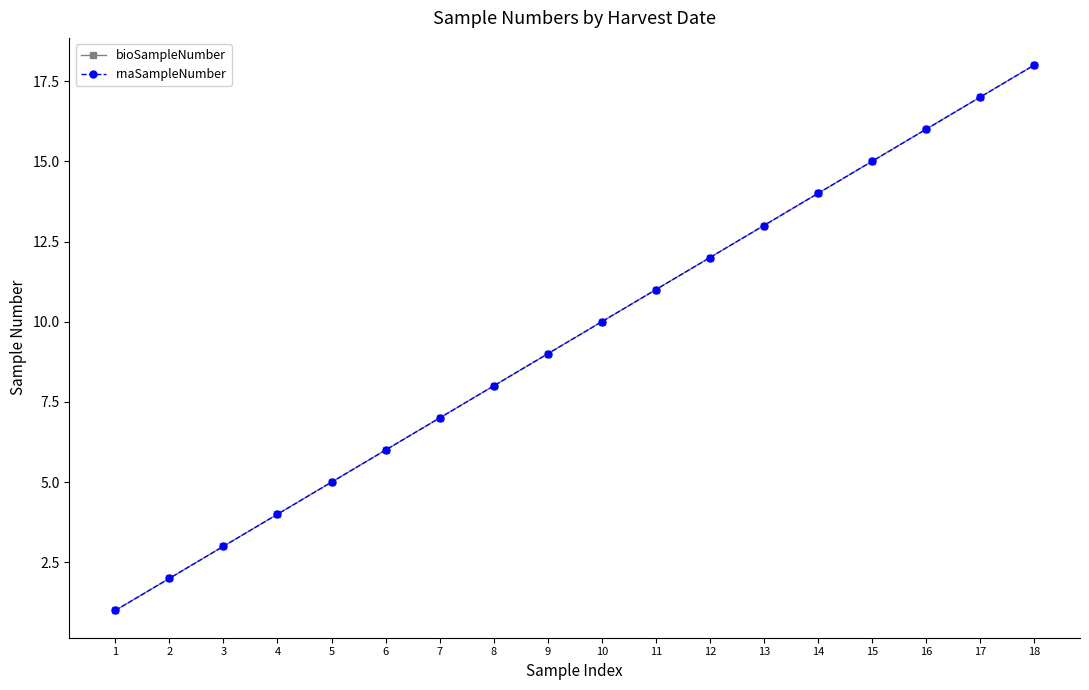

What is the difference between the maximum and second lowest values in the bioSampleNumber series?

16